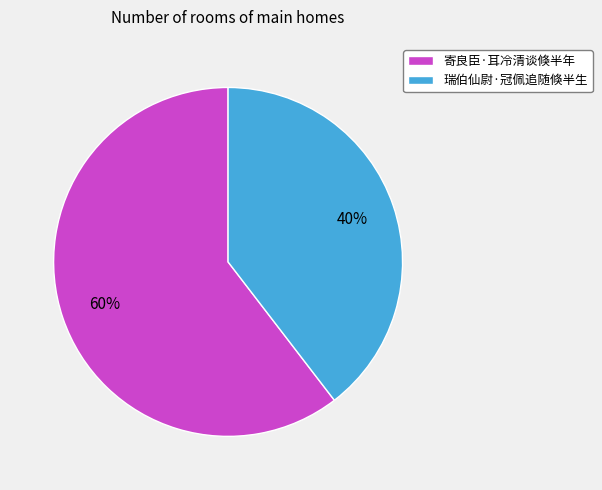

The 寄良臣·耳冷清谈倏半年 slice represents 60% of the pie. True or false?

True